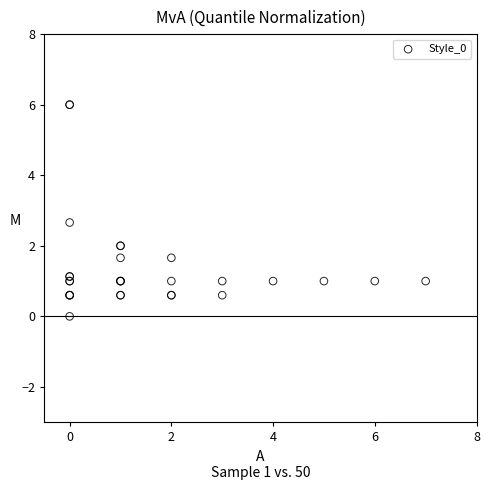

What Y value in the scatter plot is closest to 3?

2.7